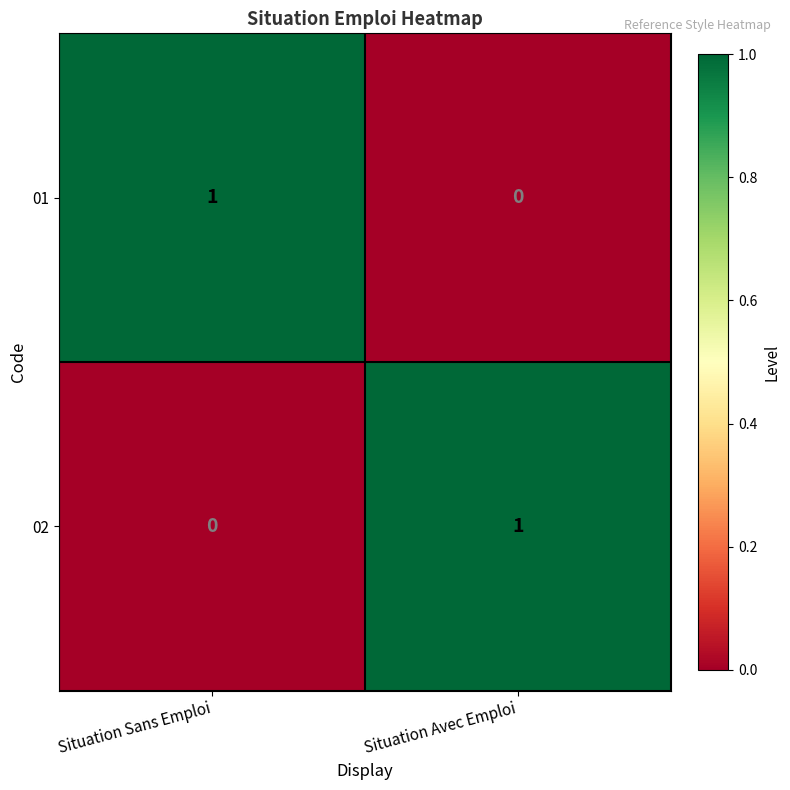

At Situation Avec Emploi, list the series in order from largest to smallest.

02, 01